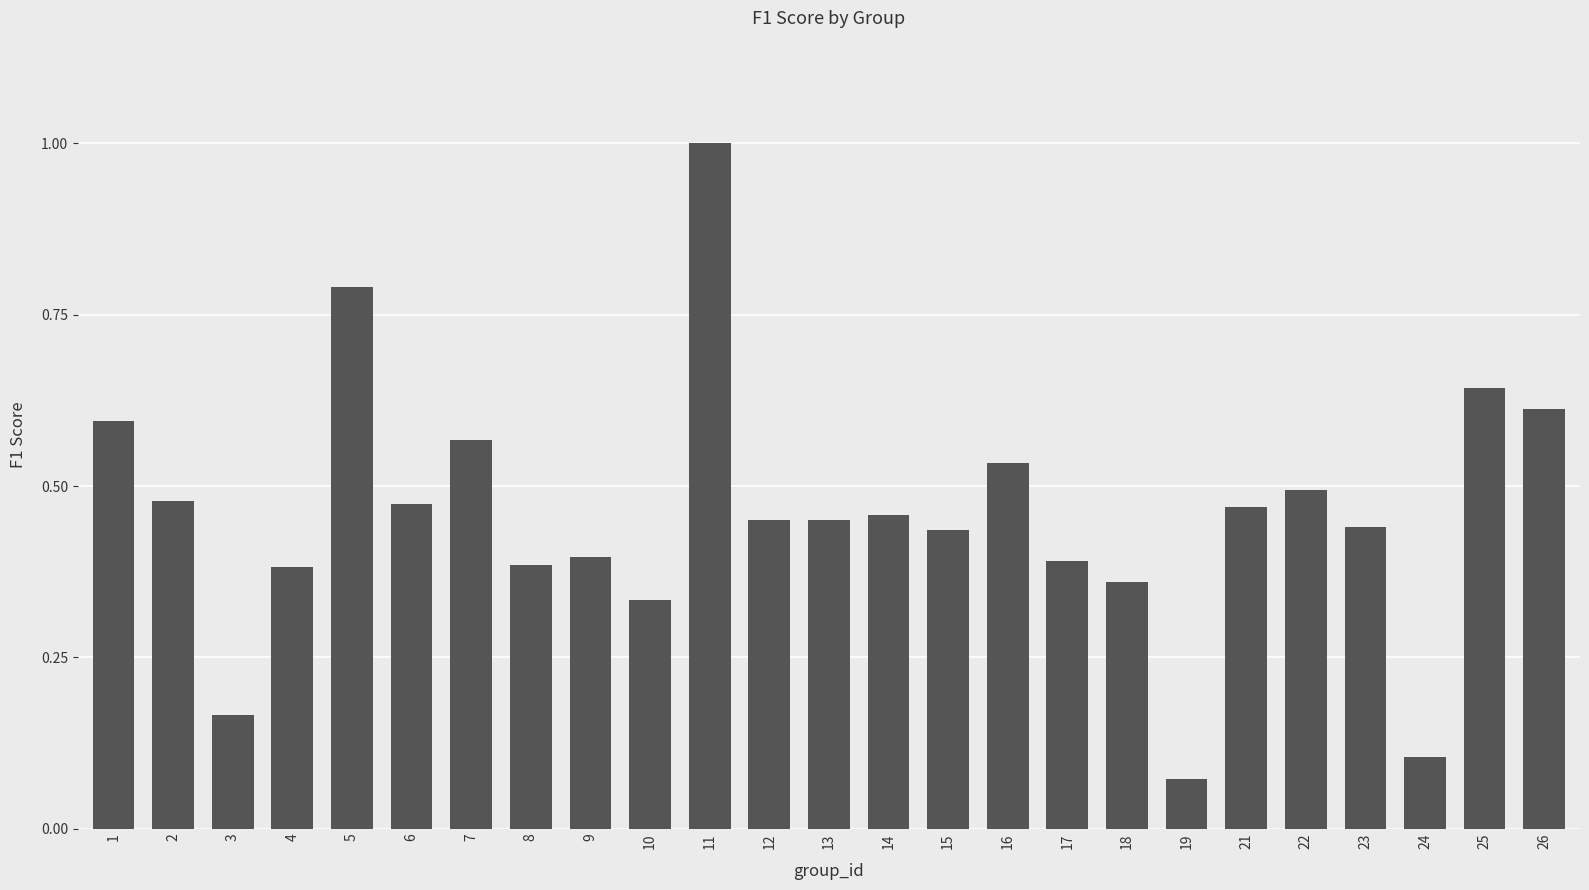

At which category does the chart reach its minimum across all series?

19